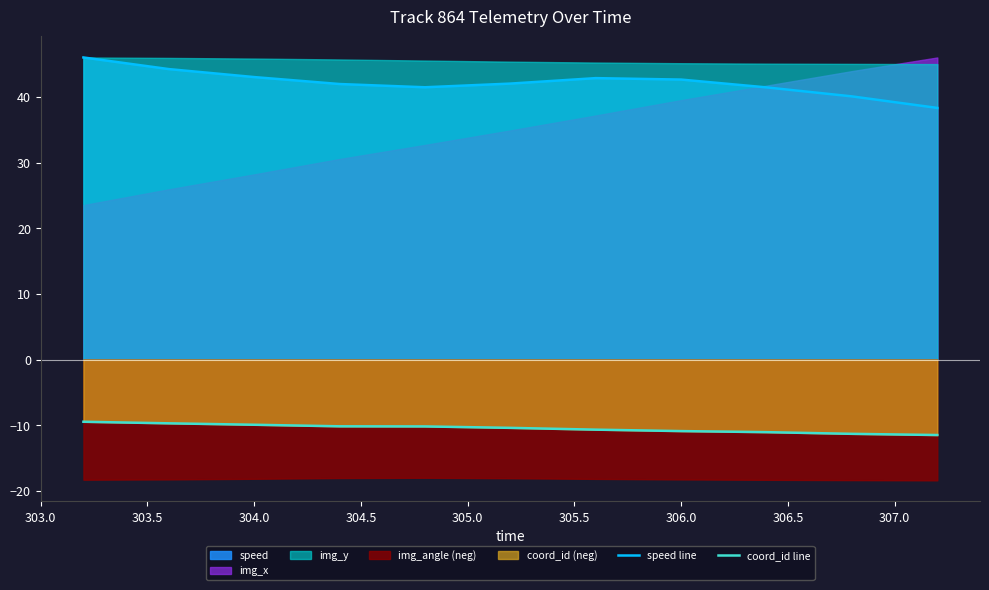

Reading left to right, what are all the values shown in this chart?

speed line: 46.0	44.2	43.0	42.0	41.5	42.0	42.9	42.6	41.4	40.1	38.3
coord_id line: -9.5	-9.7	-9.9	-10.2	-10.2	-10.4	-10.7	-10.9	-11.1	-11.3	-11.5